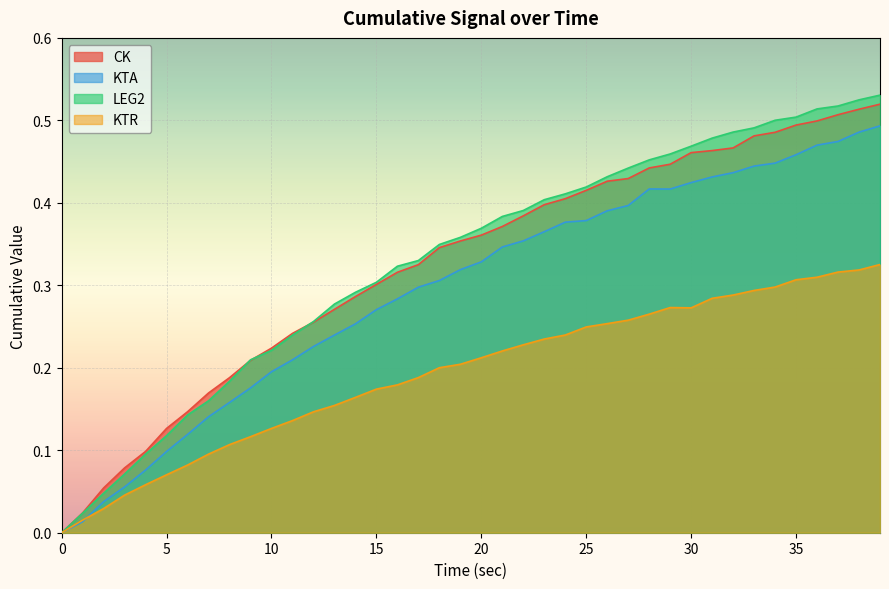

What is the maximum value shown in the chart?

0.5